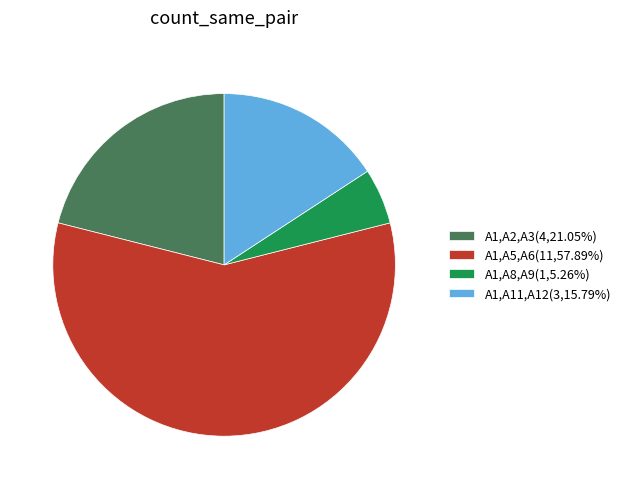

Is the sum of A1,A5,A6(11,57.89%) and A1,A8,A9(1,5.26%) greater than half?

Yes